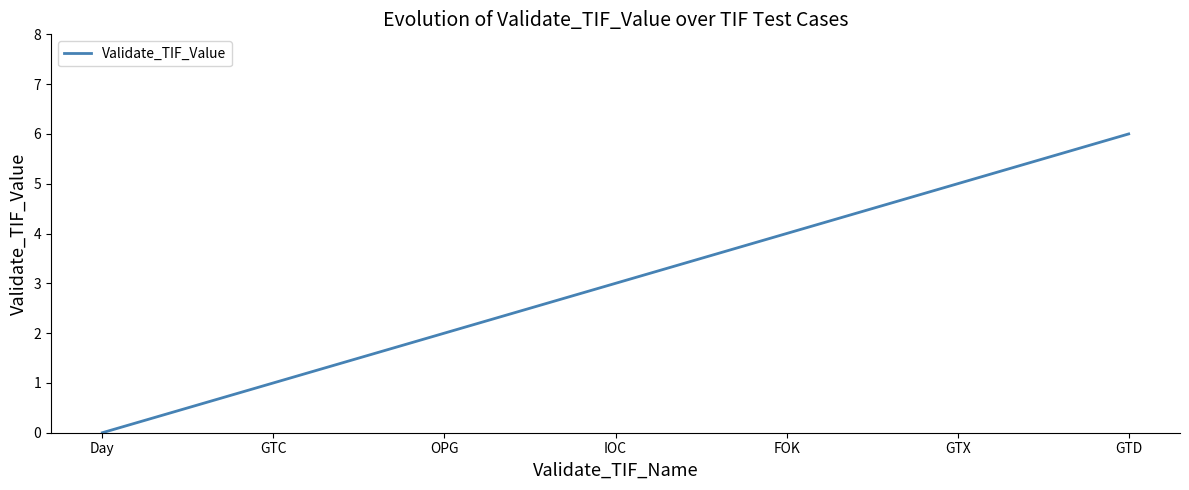

What is the change in value from OPG to GTD?

+4